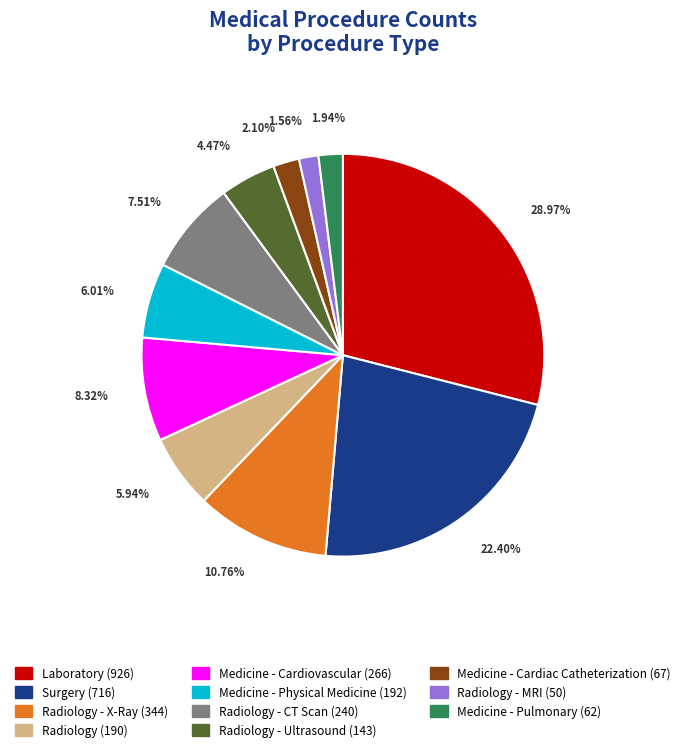

Does any single category account for the majority?

No